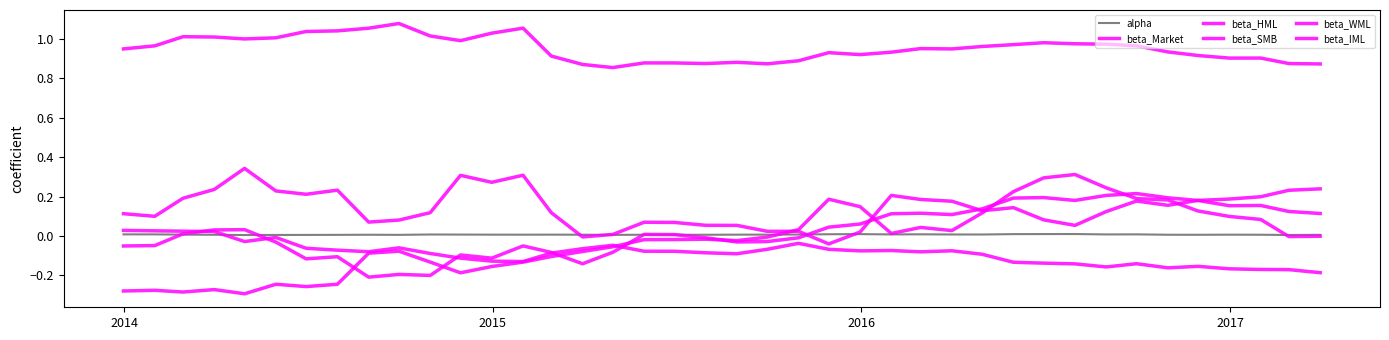

Count the number of categories in the chart.

40